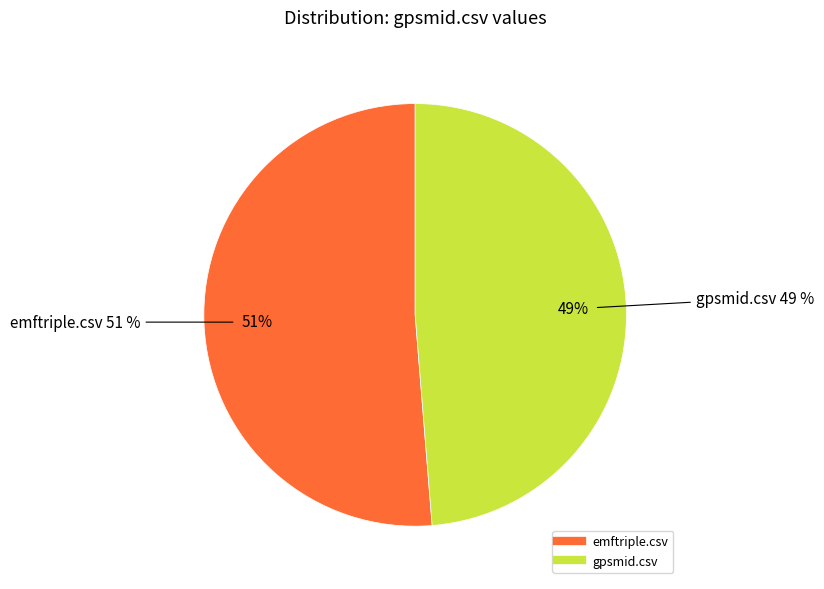

Is there a majority slice in this chart?

Yes